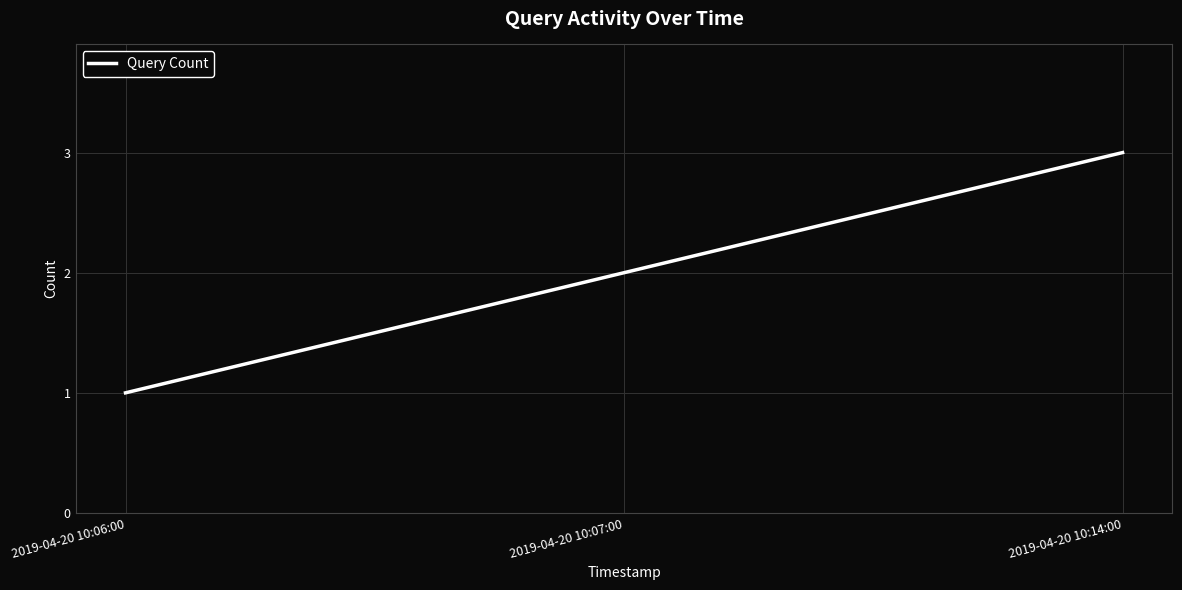

What position from the right is 2019-04-20 10:06:00?

3